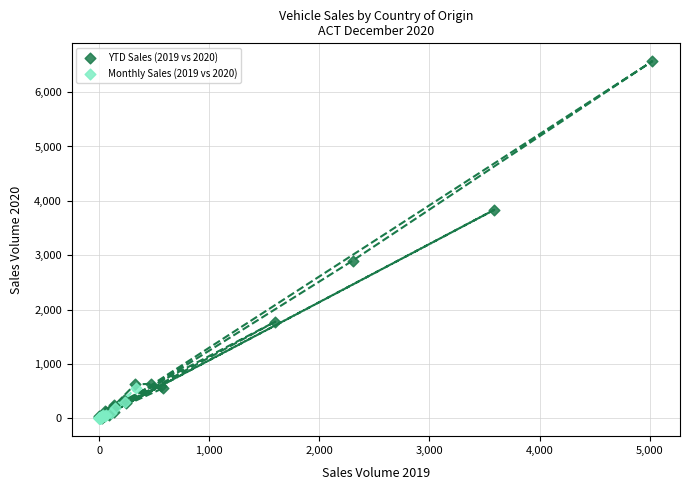

Which series has the widest spread of Y values?

YTD Sales (2019 vs 2020)